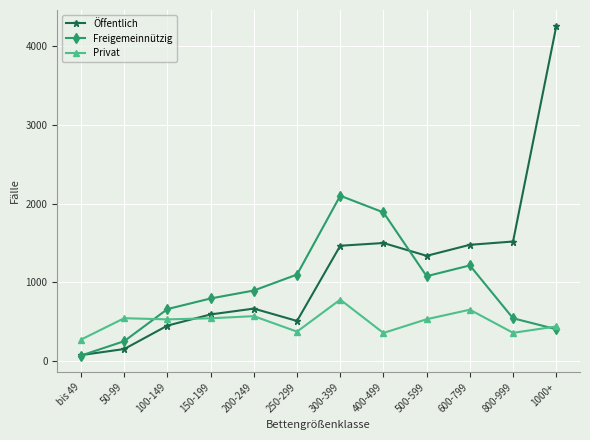

At which category does the chart reach its peak across all series?

1000+